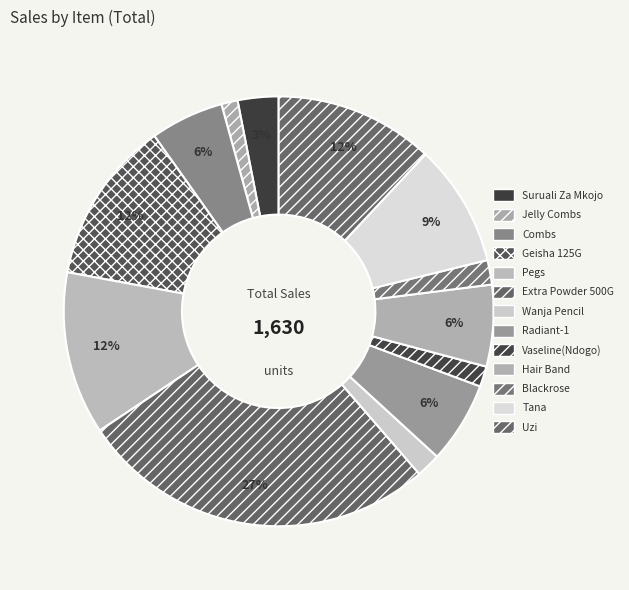

Which slice is the largest?

Extra Powder 500G